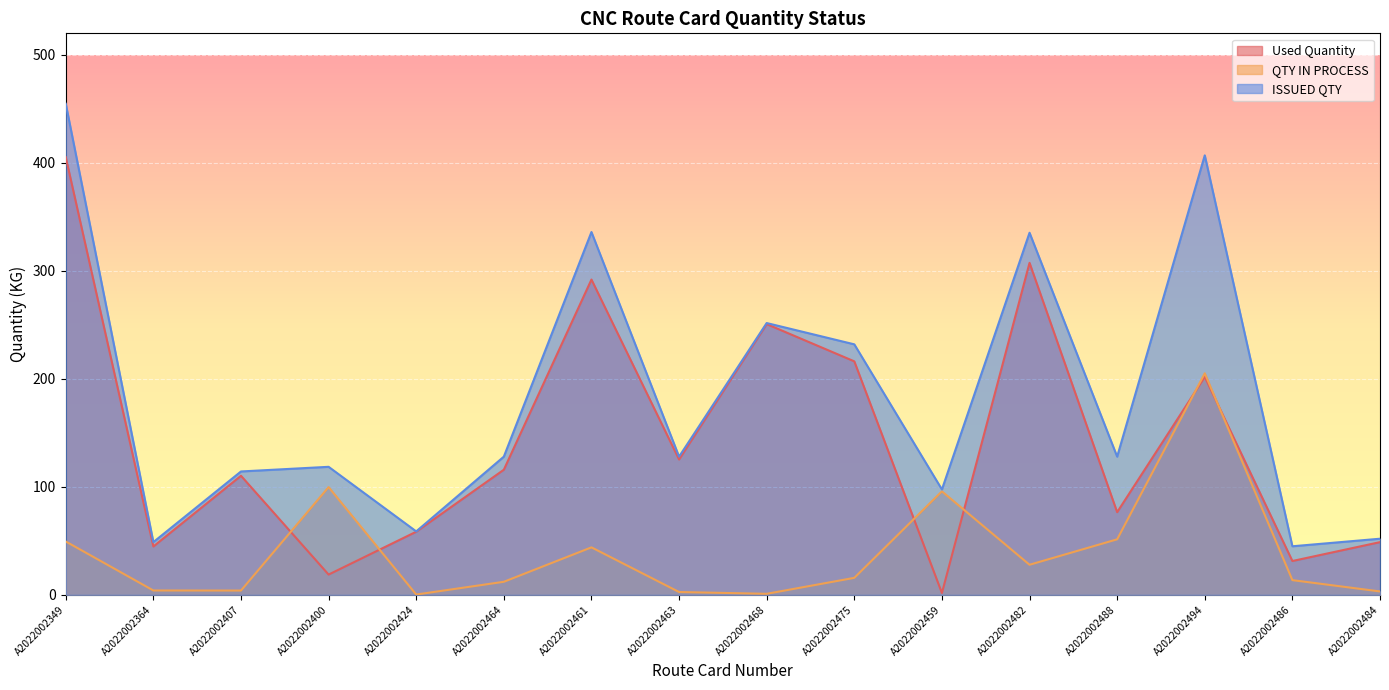

Which category has the lowest value in the QTY IN PROCESS series?

A2022002424